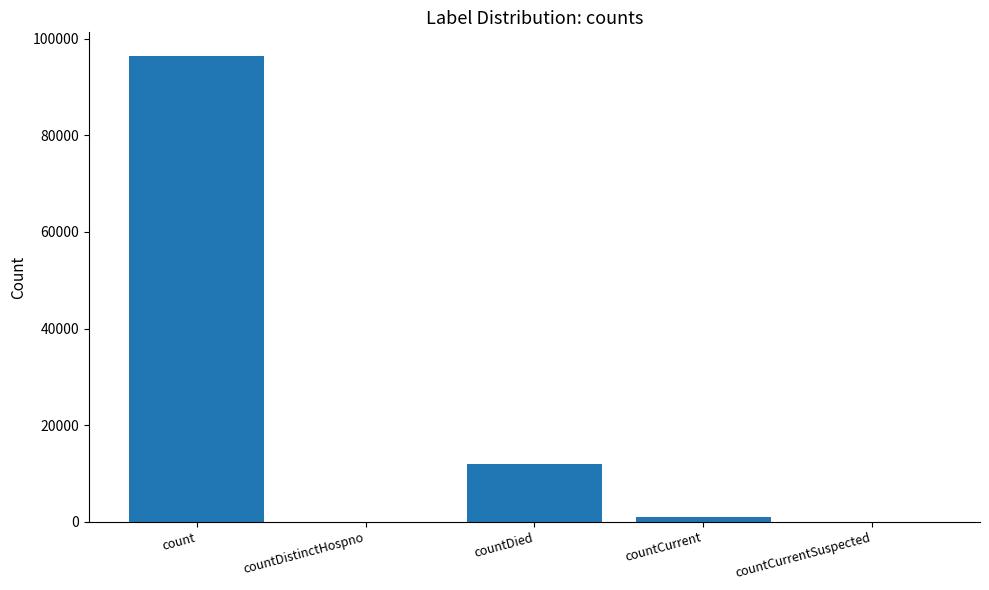

The value at countDistinctHospno is -44440. True or false?

False